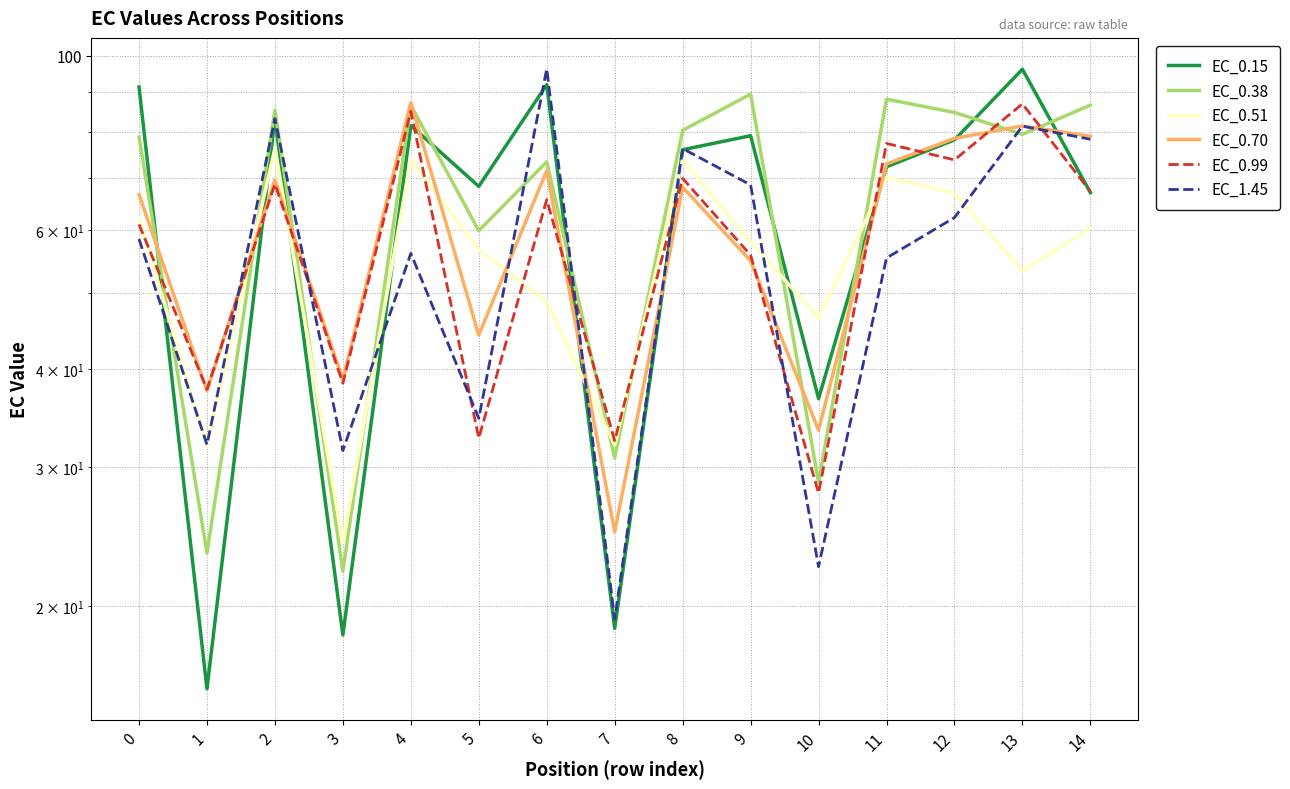

Reading right to left, list all the values displayed in this chart.

EC_0.15: 14=67.0	13=96.1	12=78.2	11=72.3	10=36.7	9=79.1	8=75.9	7=18.7	6=91.9	5=68.2	4=81.5	3=18.4	2=83.2	1=15.7	0=91.3
EC_0.38: 14=86.5	13=79.4	12=84.7	11=88.1	10=28.7	9=89.4	8=80.4	7=30.8	6=73.3	5=59.9	4=86.5	3=22.1	2=85.3	1=23.3	0=78.8
EC_0.51: 14=60.4	13=53.3	12=66.9	11=70.1	10=46.4	9=58.1	8=73.8	7=32.0	6=48.7	5=56.7	4=73.8	3=24.1	2=76.2	1=31.9	0=62.1
EC_0.70: 14=79.0	13=81.4	12=78.5	11=72.9	10=33.4	9=54.9	8=68.1	7=24.8	6=71.5	5=44.2	4=87.2	3=38.8	2=69.5	1=37.5	0=66.6
EC_0.99: 14=67.2	13=86.9	12=73.7	11=77.4	10=27.8	9=55.8	8=69.8	7=32.4	6=65.6	5=32.7	4=85.0	3=38.4	2=68.7	1=37.7	0=61.0
EC_1.45: 14=78.3	13=81.4	12=62.3	11=55.3	10=22.4	9=68.5	8=76.2	7=19.2	6=96.2	5=34.6	4=56.1	3=31.5	2=83.2	1=32.1	0=58.5